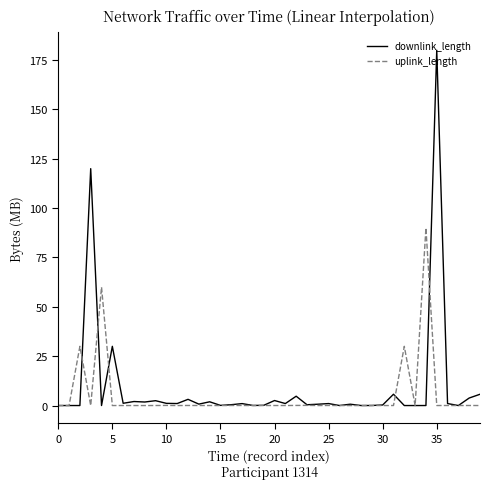

True or false: uplink_length has more than 2 points higher than both neighbors.

True